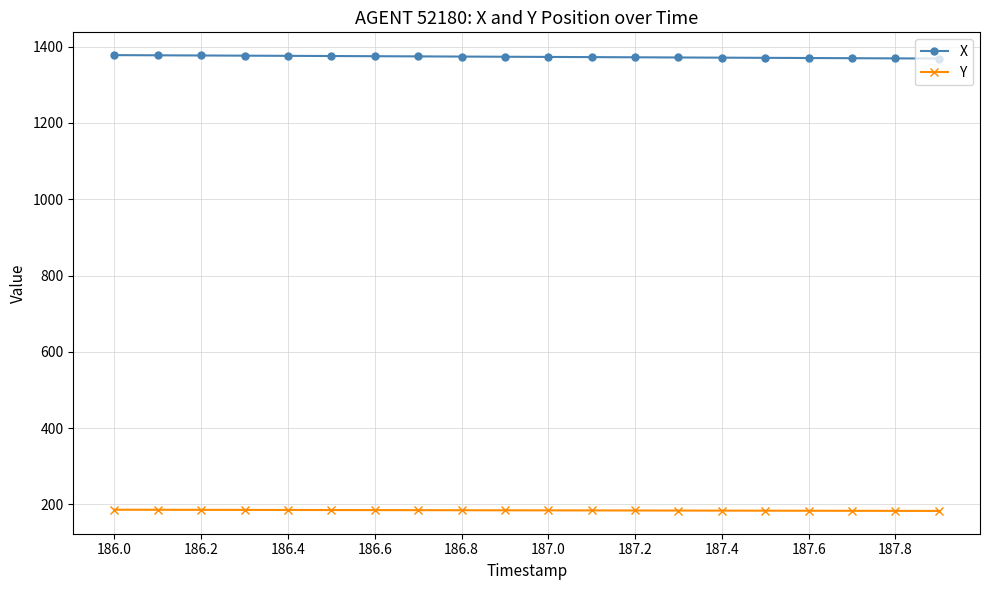

What is the value of the Y point at the 4th from the left?

185.7